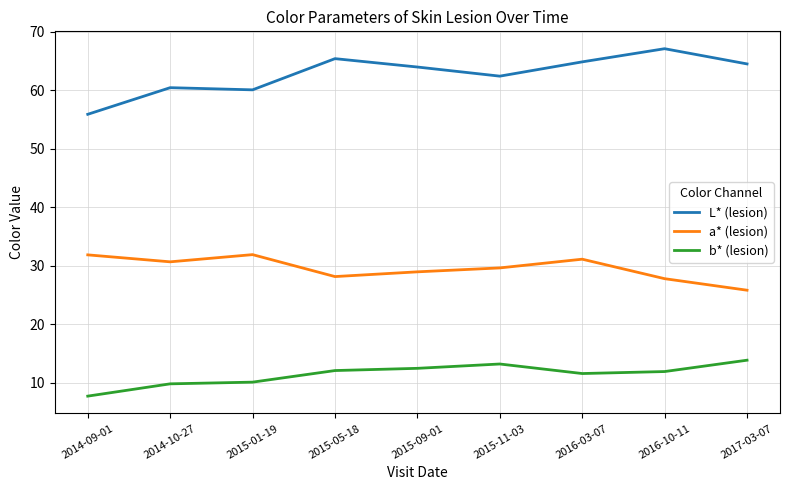

Which series has the largest total across all categories?

L* (lesion)